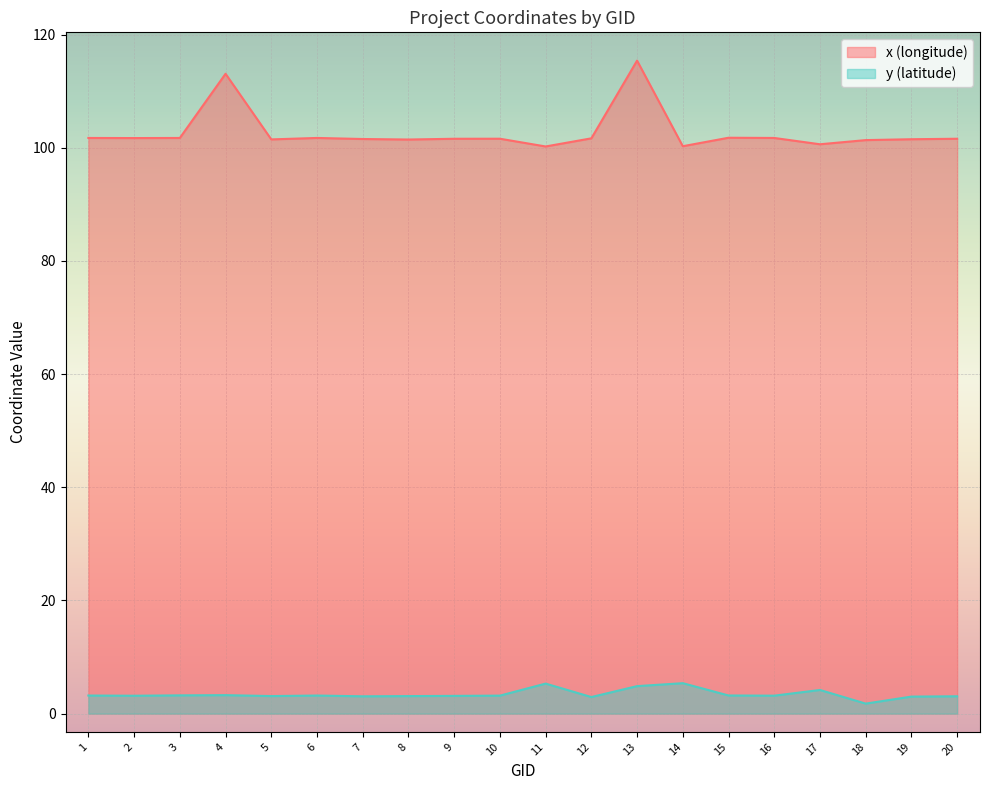

What is the difference between the maximum and minimum values in the y (latitude) series?

3.6